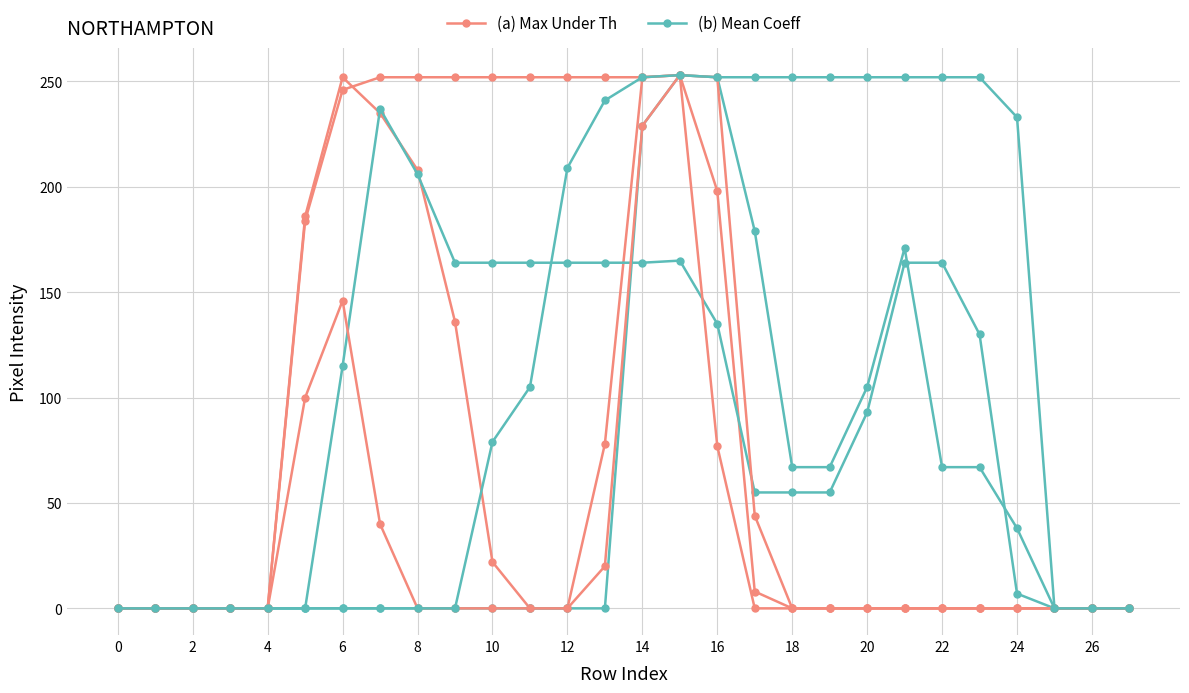

How many data points in (b) Mean Coeff are less than 115?

14